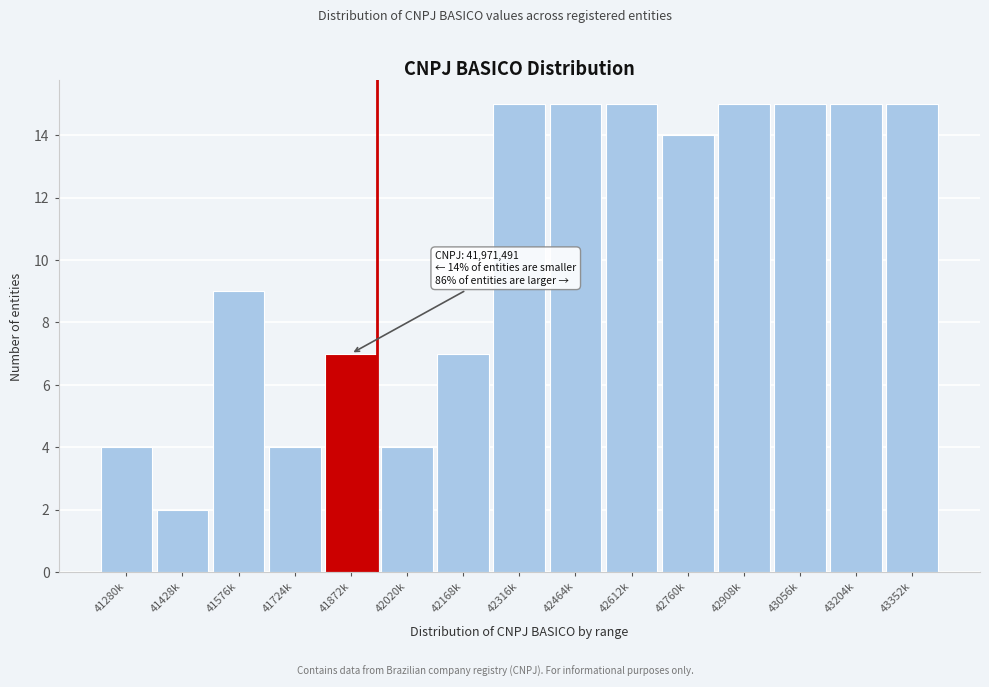

Reading left to right, what are all the values shown in this chart?

4	2	9	4	7	4	7	15	15	15	14	15	15	15	15